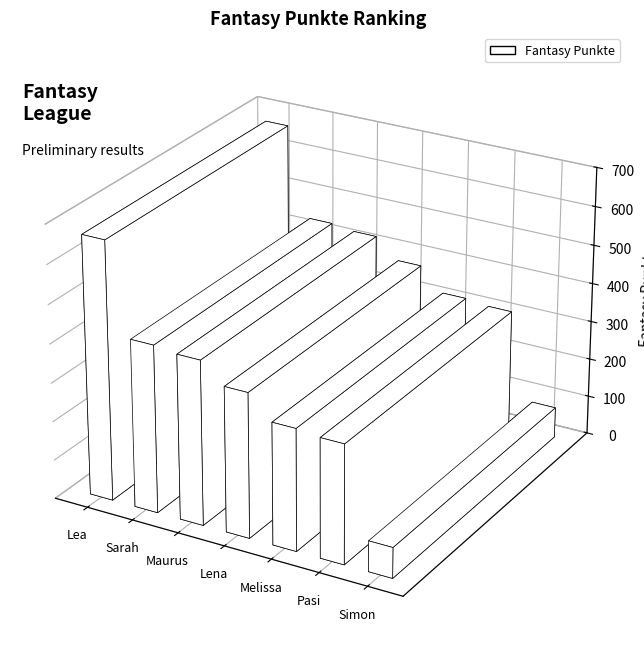

True or false: the data shows 583 at Maurus.

False